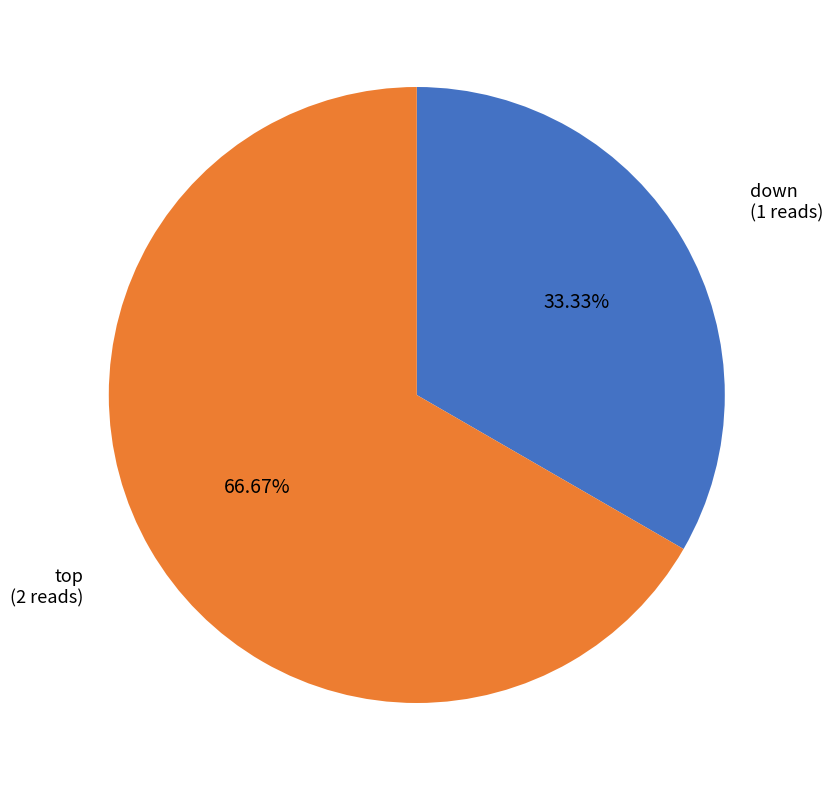

Which category has the biggest portion of the pie?

top